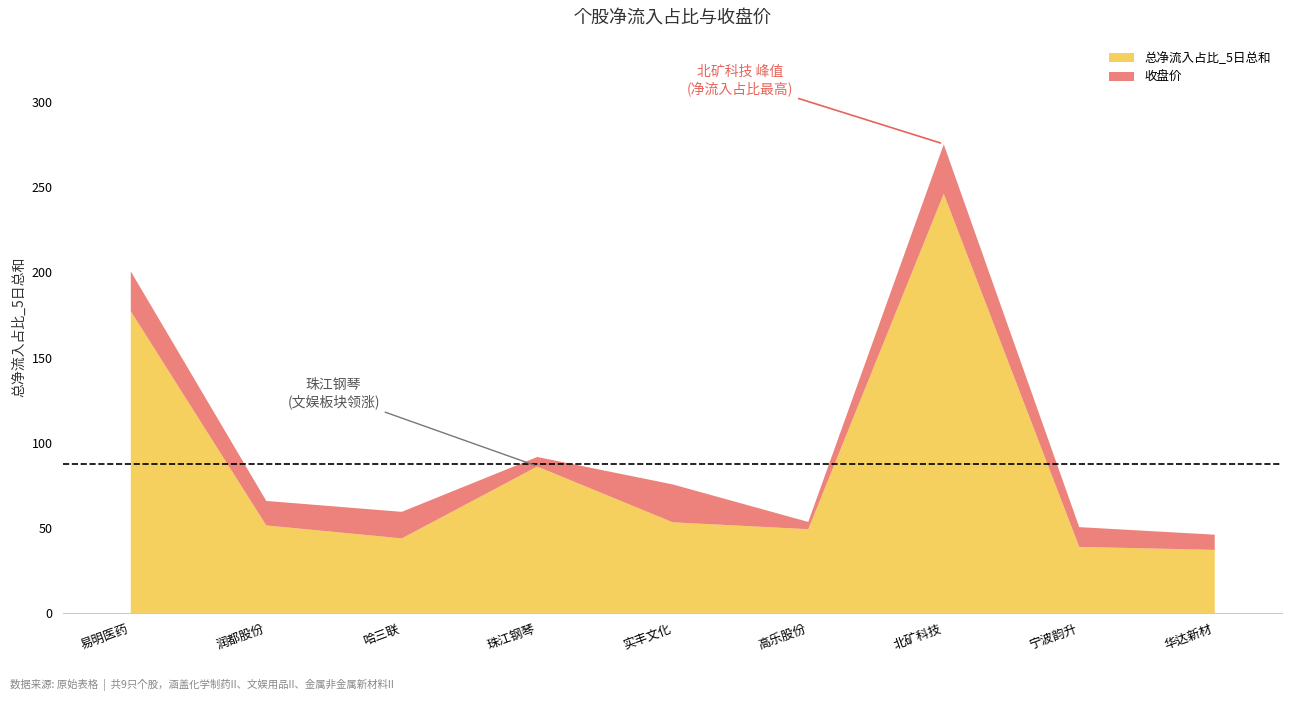

What is the maximum value for 收盘价?

29.0